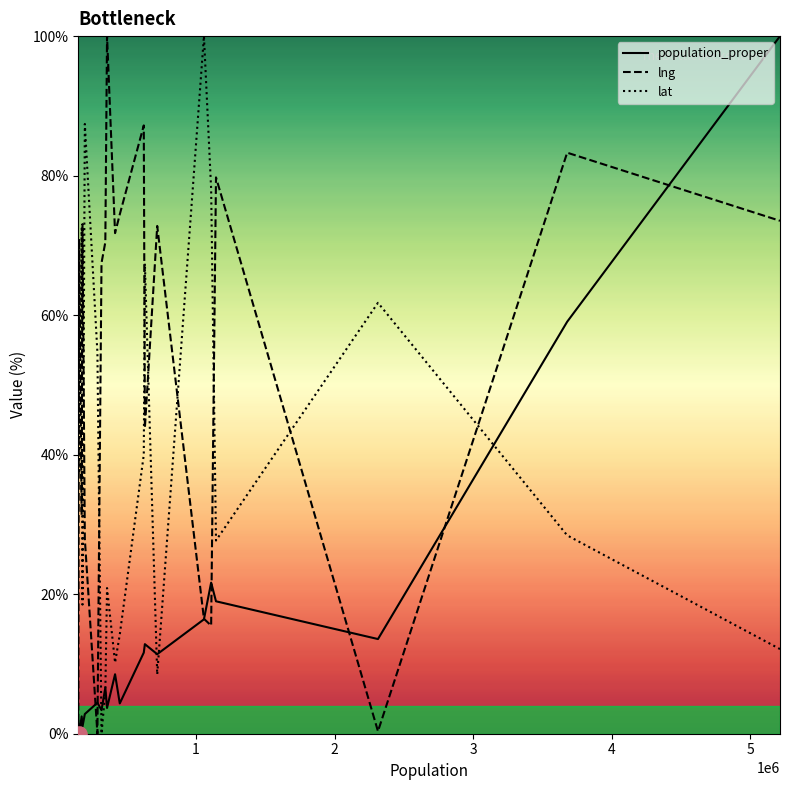

List the series in order of their overall mean, lowest first.

population_proper, lat, lng